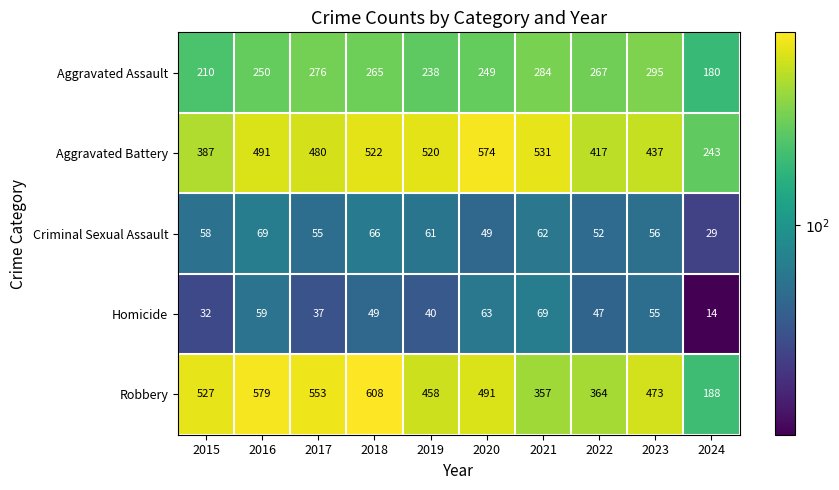

Which series changed the most between 2018 and 2024?

Robbery